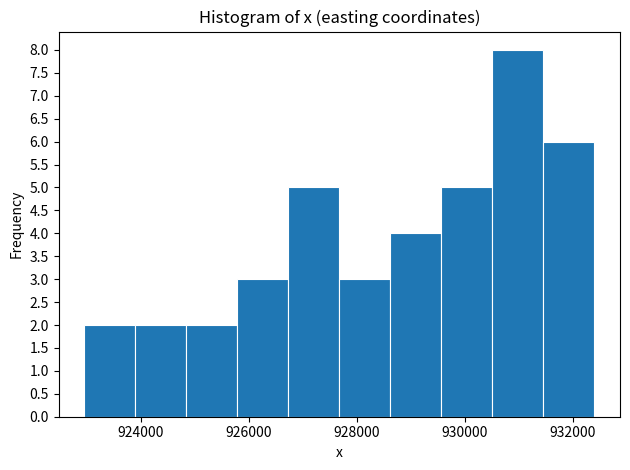

Reading left to right, list every bar in this chart as the range it spans on the x-axis followed by its height. Neither the bar edges nor the heights are printed on the chart, so give them approximately, as read against the axes.

923000 to 923800: 2
923800 to 924800: 2
924800 to 925800: 2
925800 to 926800: 3
926800 to 927600: 5
927600 to 928600: 3
928600 to 929600: 4
929600 to 930600: 5
930600 to 931400: 8
931400 to 932400: 6